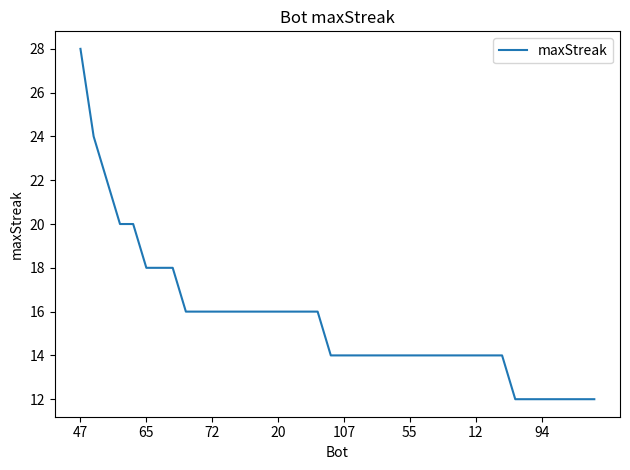

What is the greatest value displayed?

28